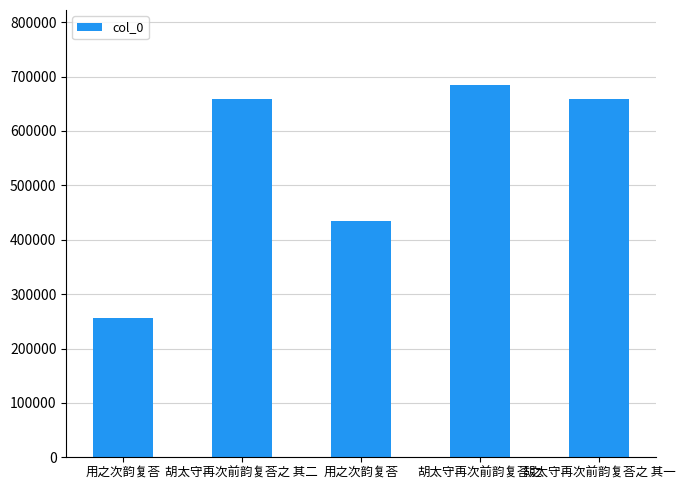

Does the chart contain any negative values?

No